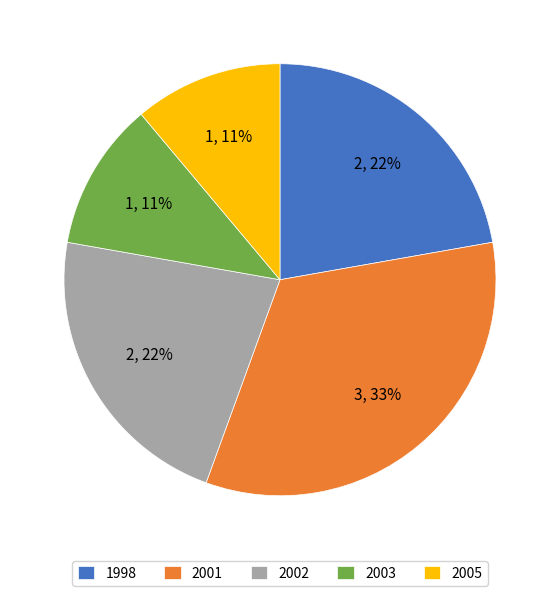

Is there a majority slice in this chart?

No